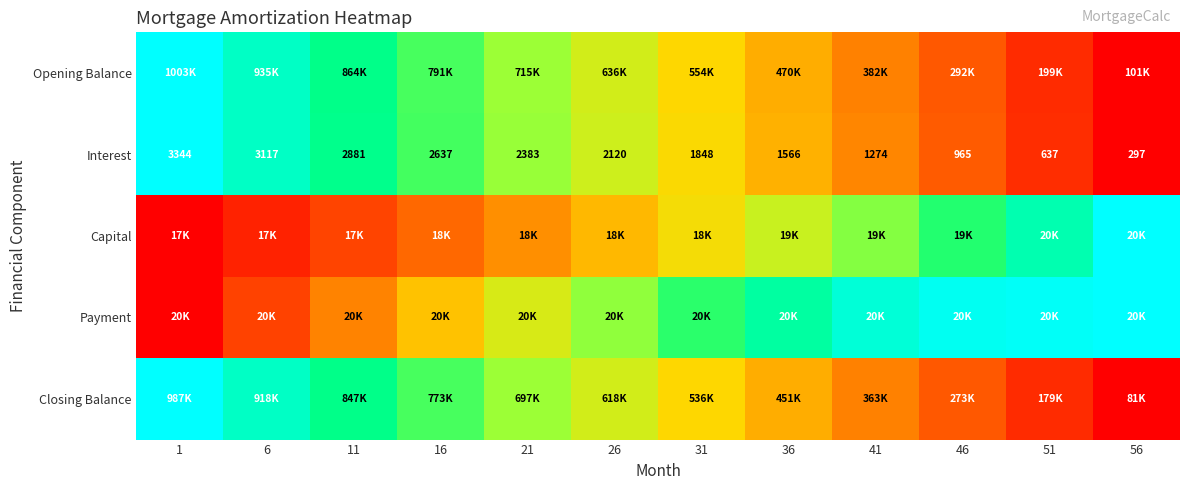

At how many categories does at least one series exceed 0?

12